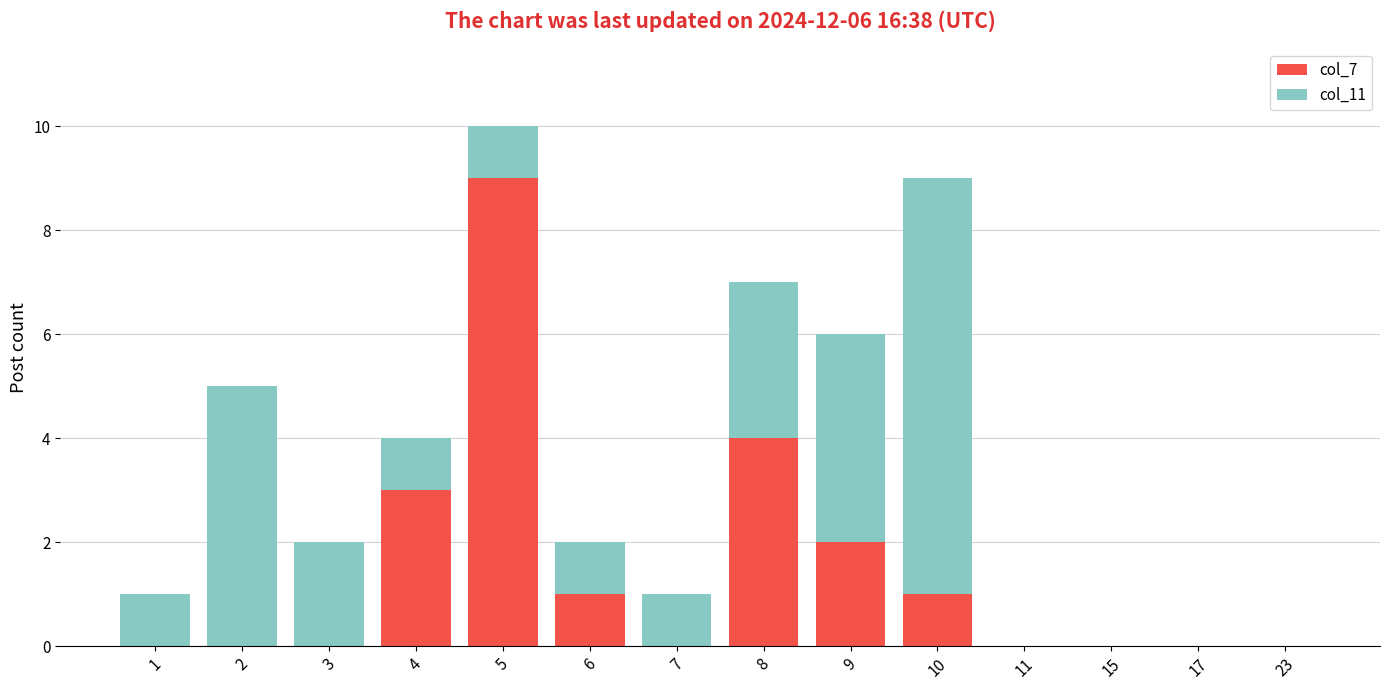

What are all the series names shown in the legend?

col_7, col_11